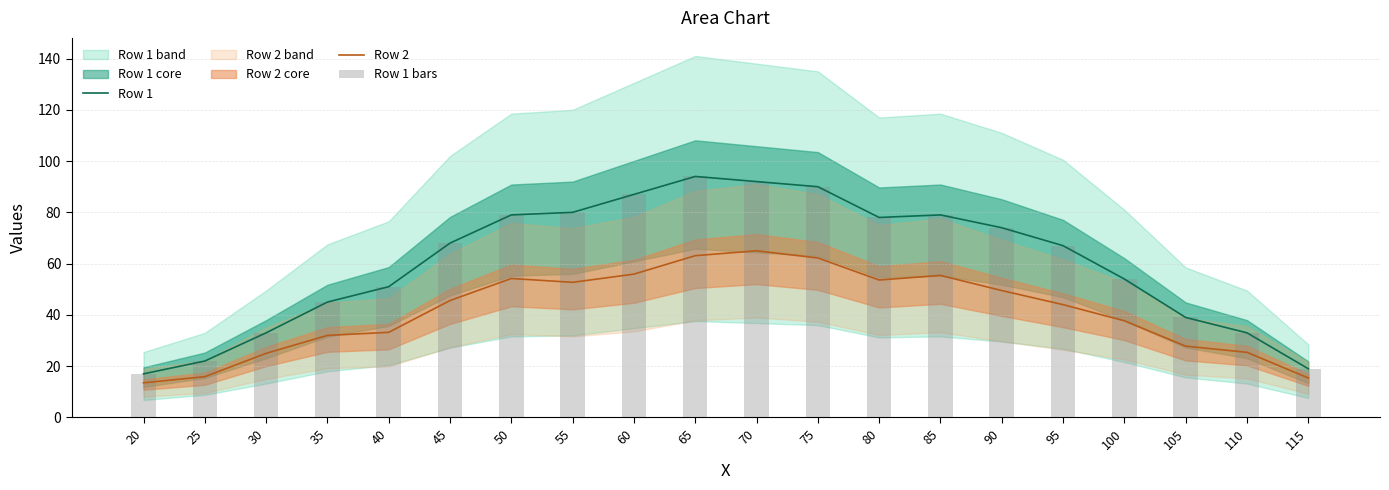

What is the value of the Row 1 bar at the 9th from the left?

87.0